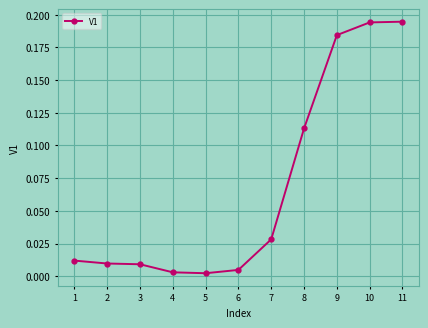

What is the sum of all values?

0.8